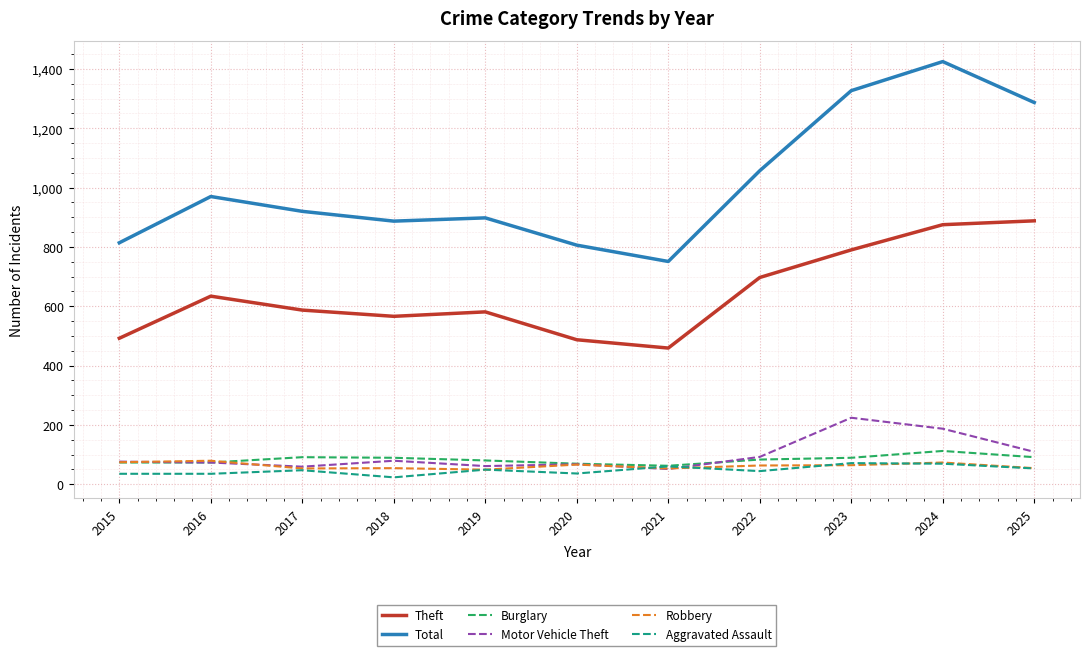

Where does the Total series first go above 920?

2016